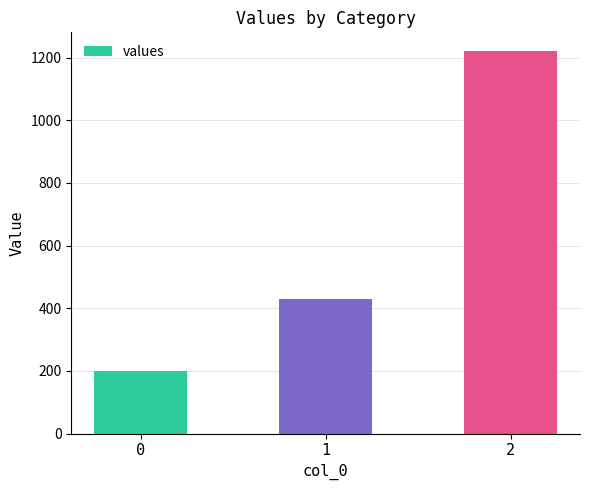

Between 2 and 0, which is larger?

2